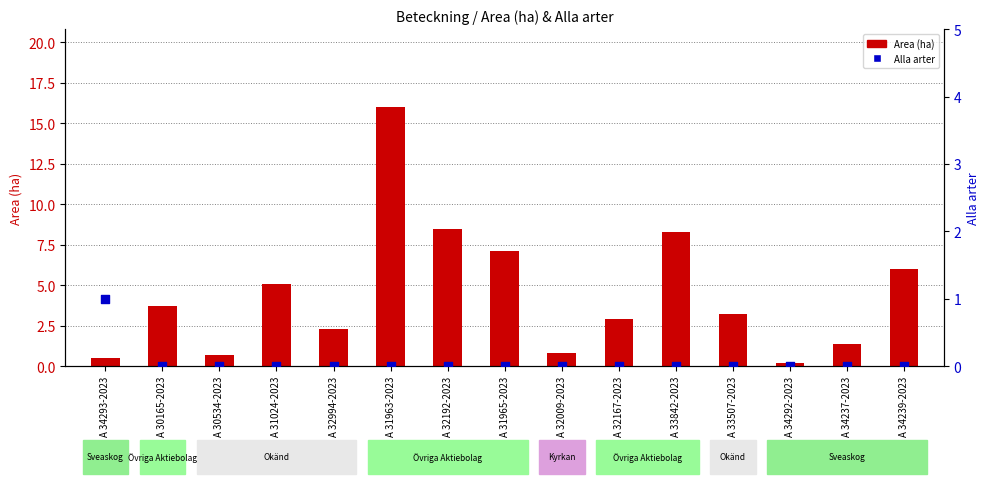

Is the value of Area (ha) at A 31024-2023 greater than the value of Alla arter at A 33507-2023?

Yes